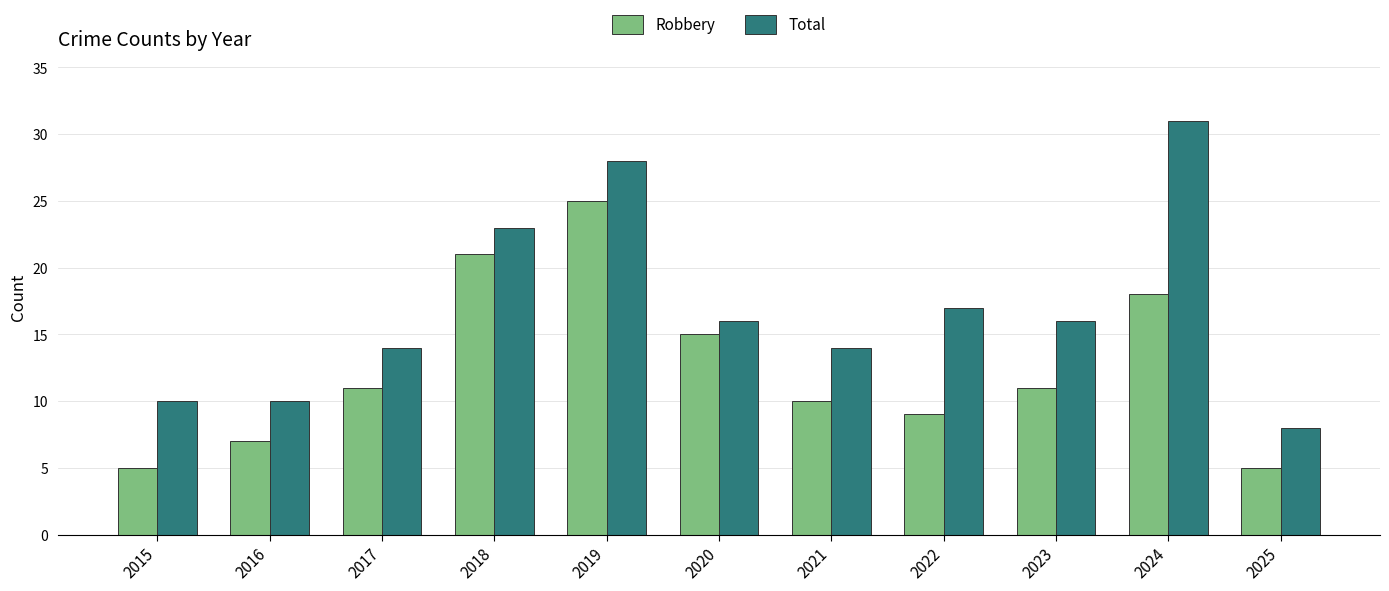

Is the value of Robbery at 2022 greater than the value of Total at 2021?

No